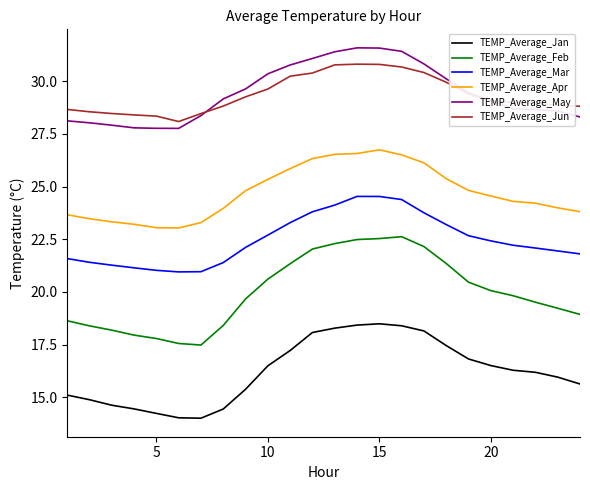

Which series has the largest range (max minus min)?

TEMP_Average_Feb